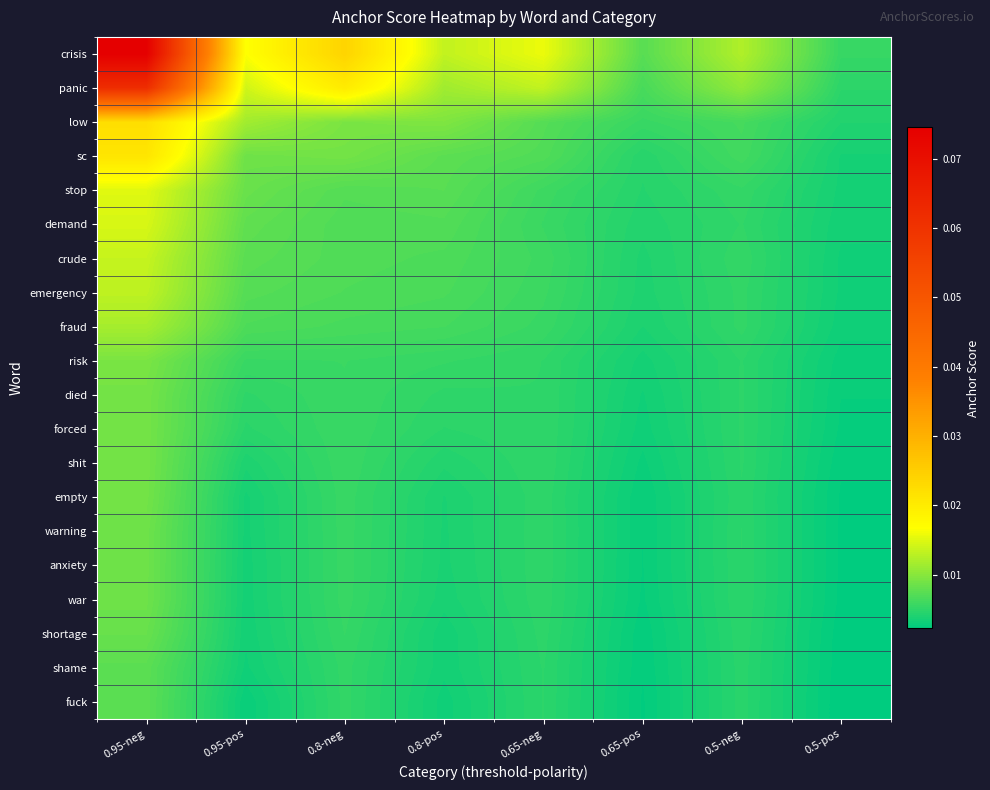

How many data points does each series have?

8